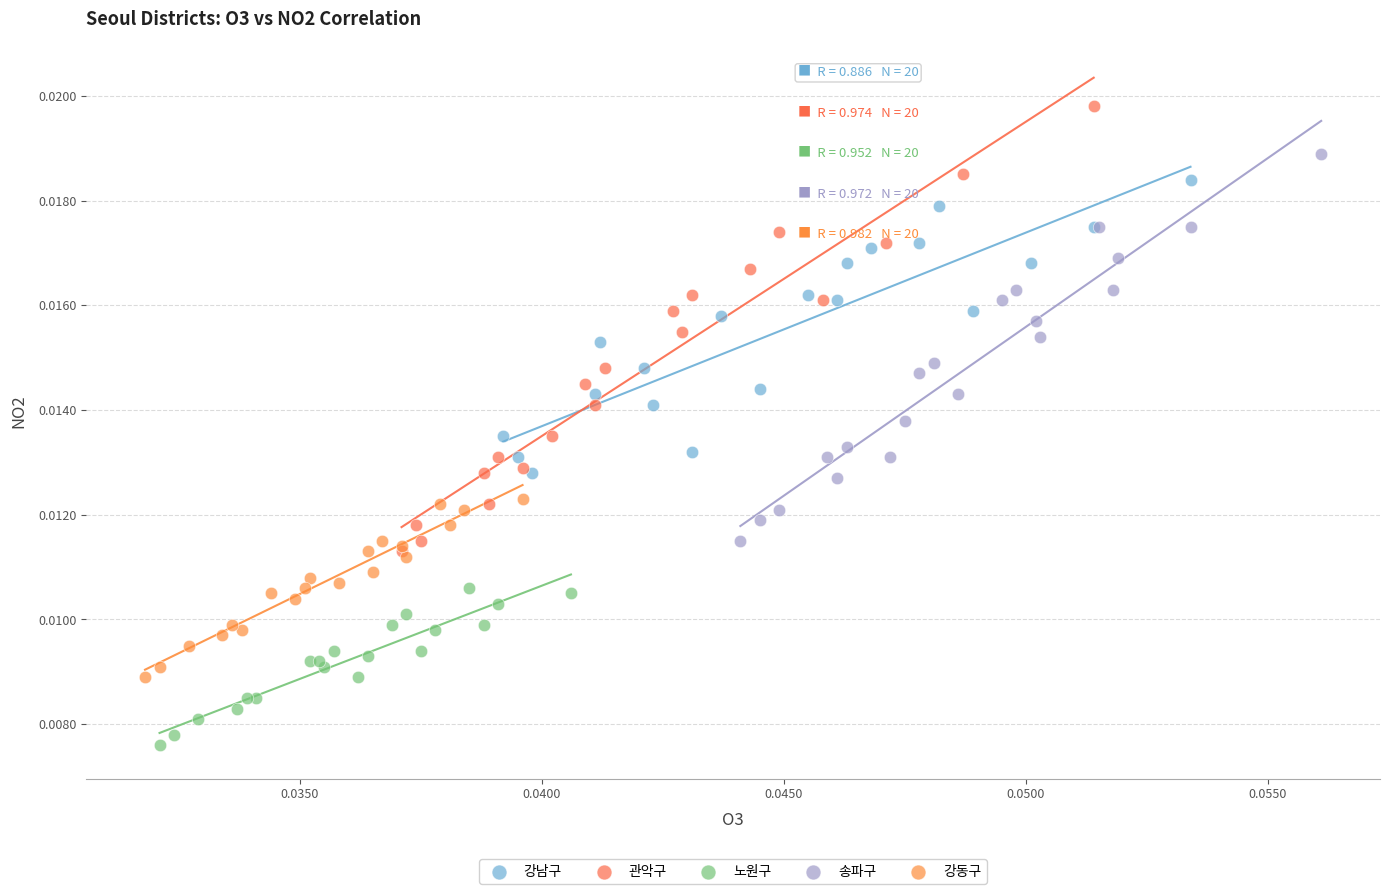

What are all the series names shown in the legend?

강남구, 관악구, 노원구, 송파구, 강동구